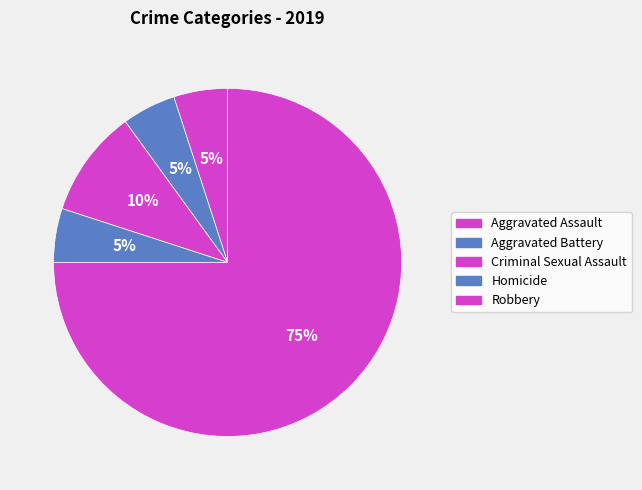

Combined, what portion of the pie is Robbery and Criminal Sexual Assault?

85.0%